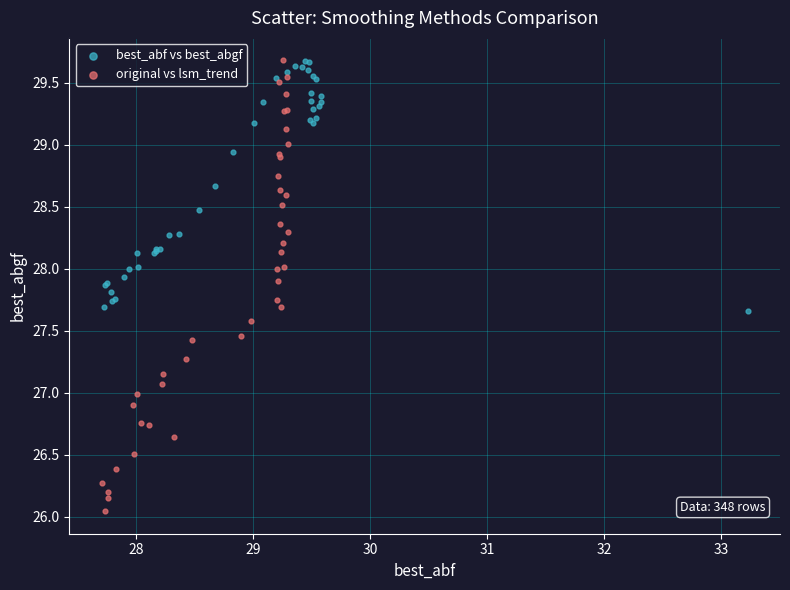

Which series has the largest Y range (max minus min)?

original vs lsm_trend